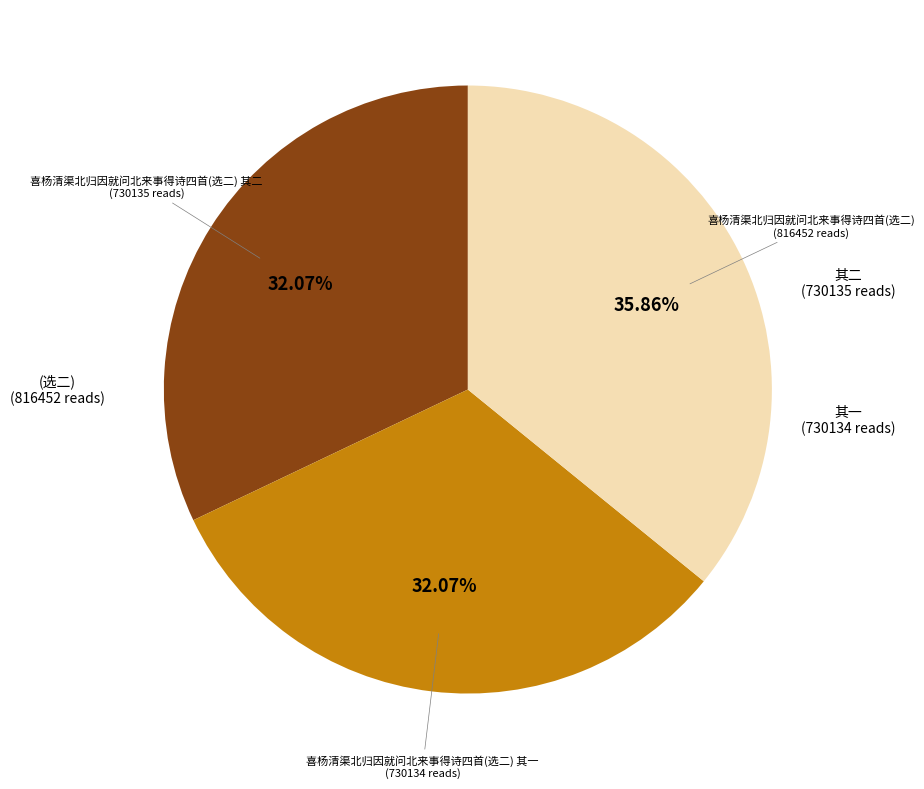

Is there a majority slice in this chart?

No